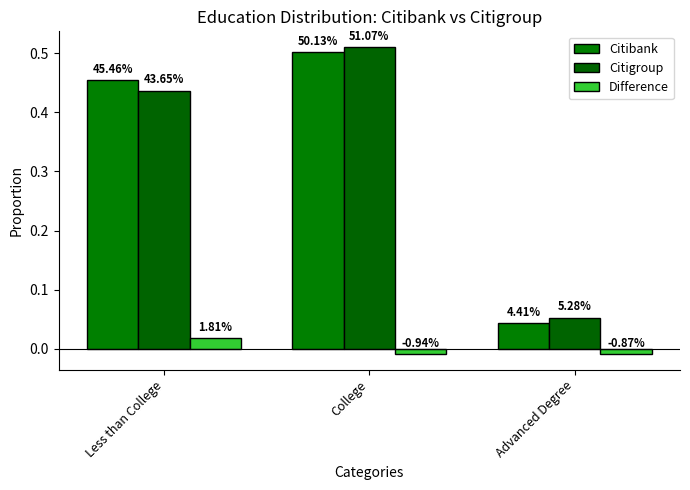

Does the chart contain stacked bars?

No